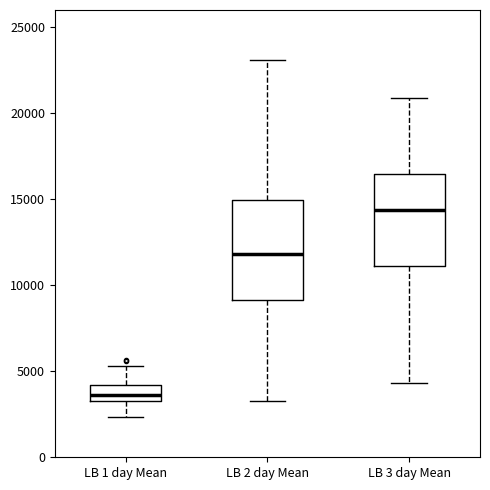

Which box has the lowest median line?

LB 1 day Mean